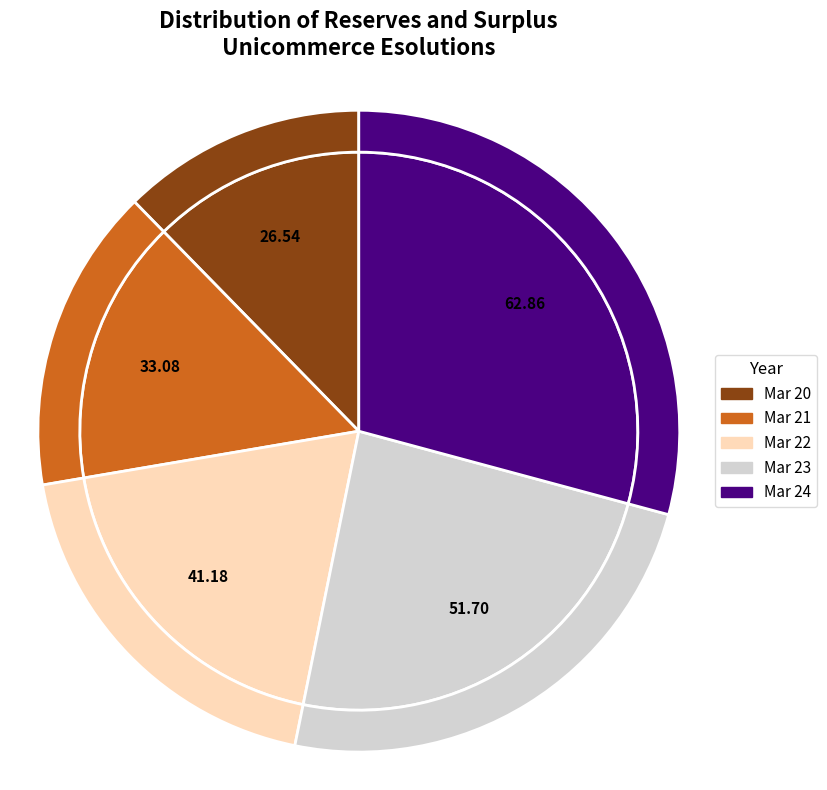

What is the smallest slice in the pie chart?

Mar 20